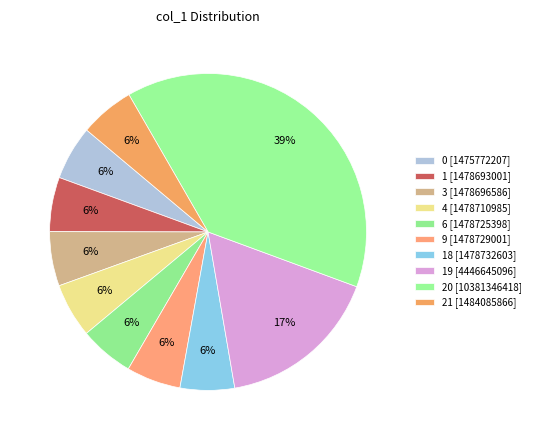

How many segments does this pie chart have?

10